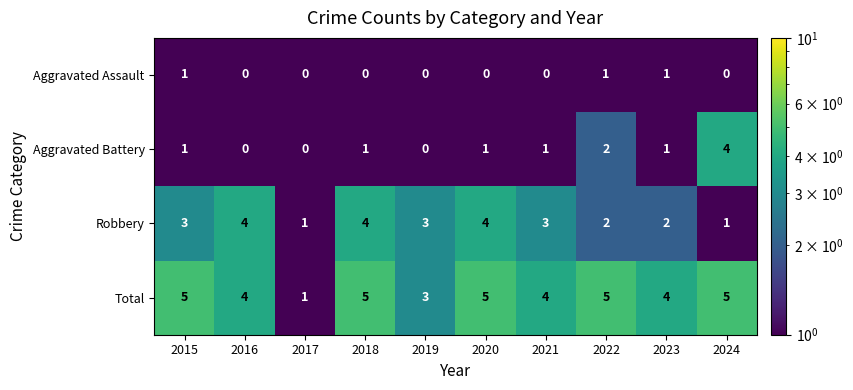

Is the value of Robbery at 2017 greater than the value of Aggravated Assault at 2017?

Yes